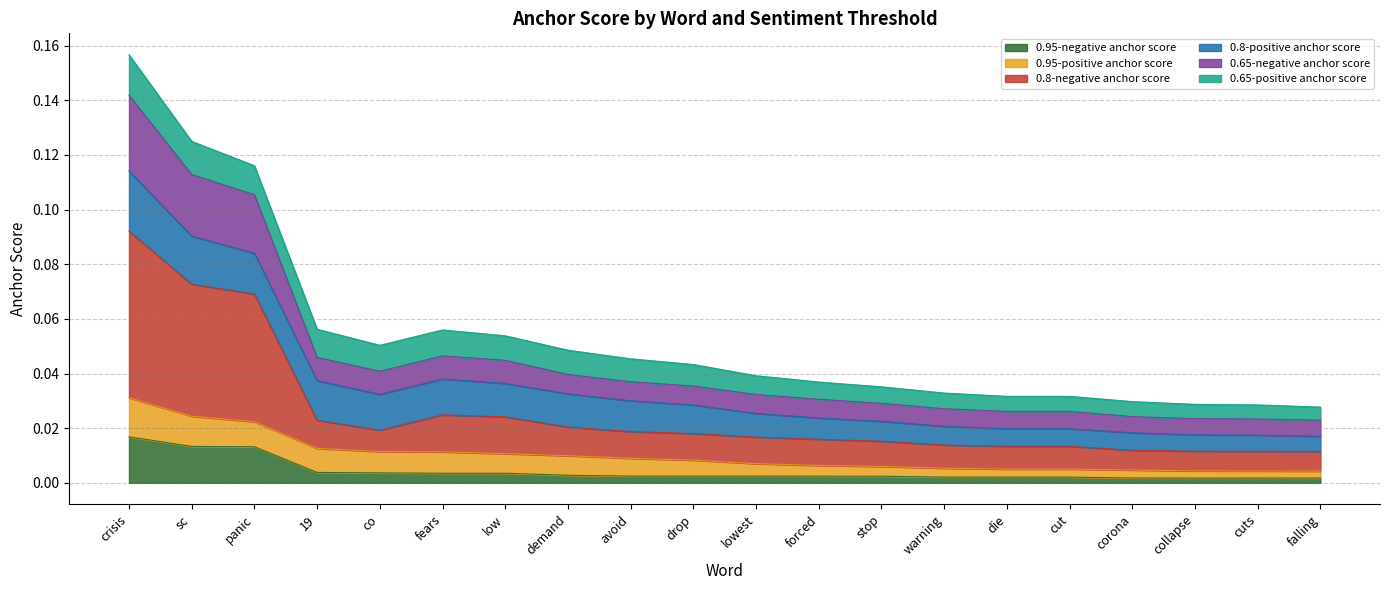

At which category is the sum across all series the highest?

crisis